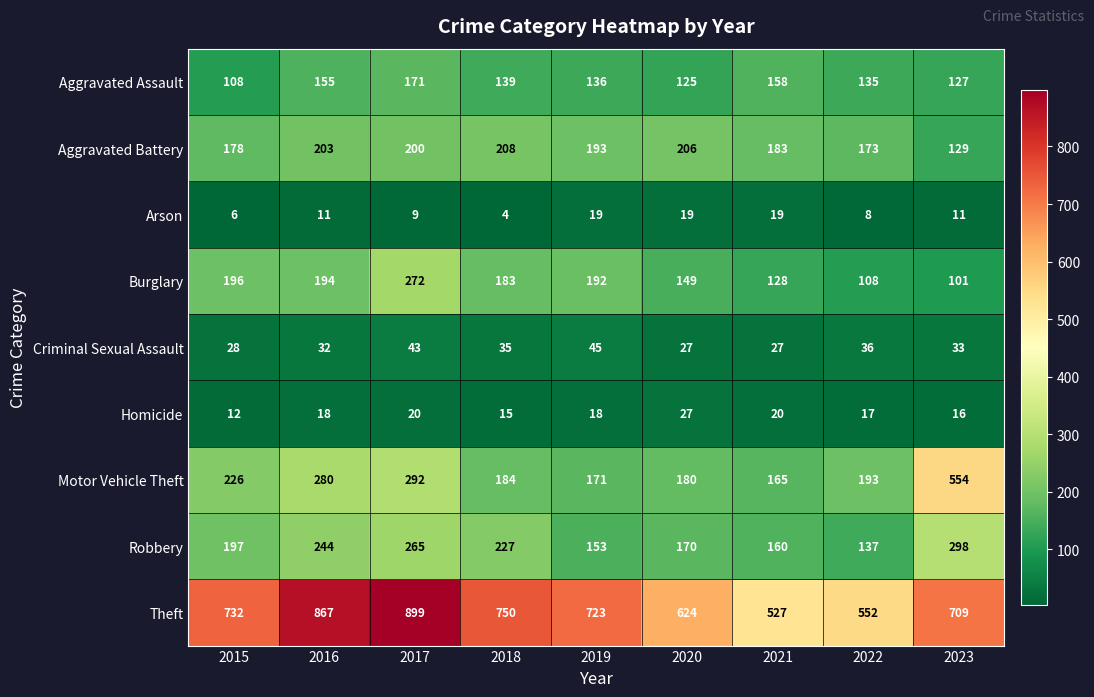

Between 2022 and 2023, which series saw the biggest shift?

Motor Vehicle Theft